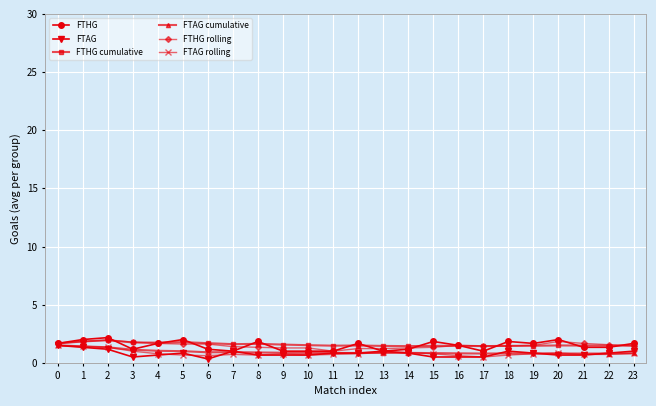

What is the value of the FTAG rolling point at the 21st from the left?

0.8